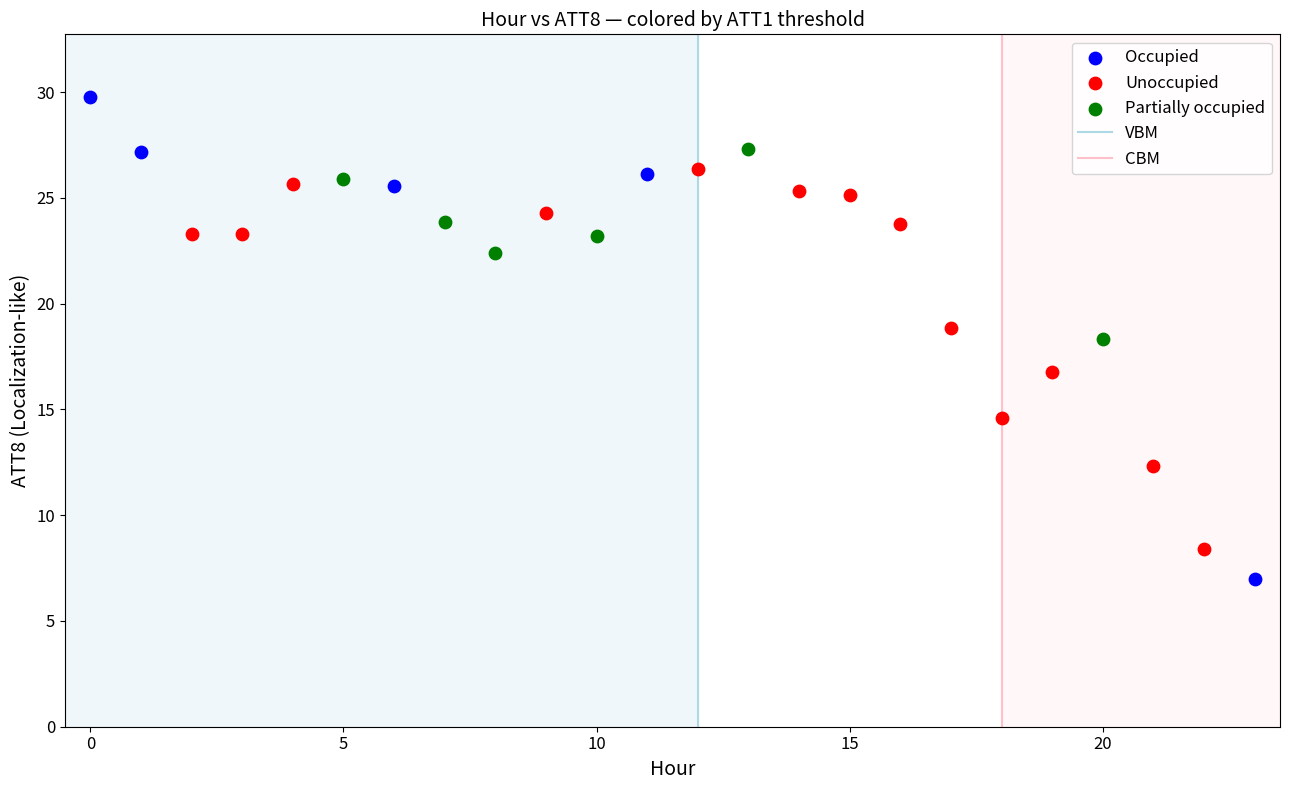

Which series has the widest spread of Y values?

Occupied